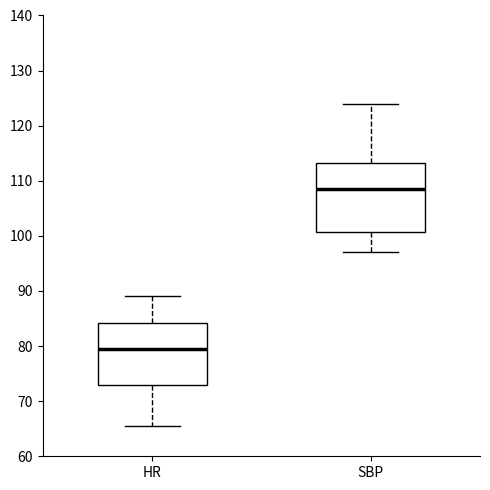

Comparing the boxes themselves (not the whiskers), which one is the tallest?

SBP